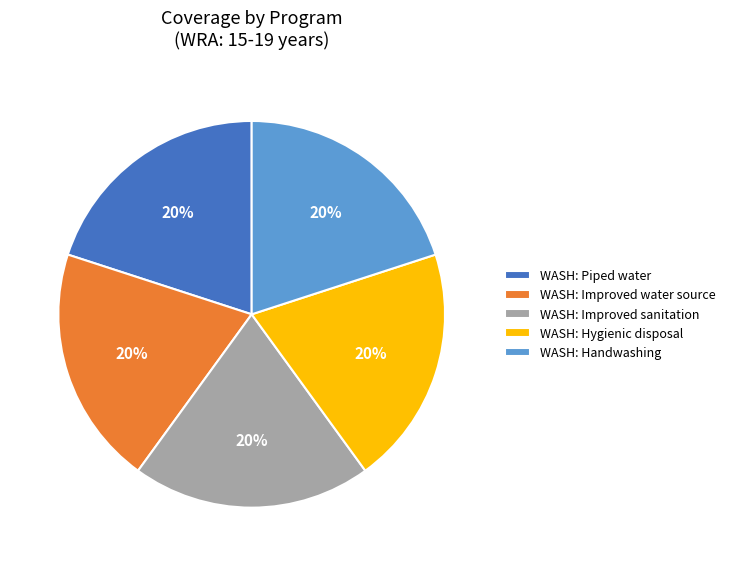

Does WASH: Improved water source represent more than half of the total?

No